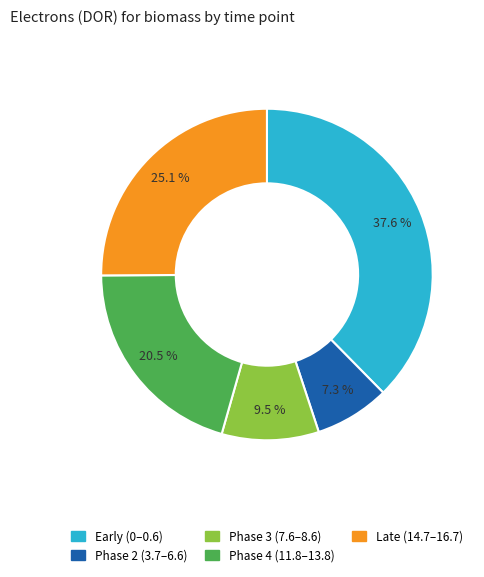

Is there any slice that represents more than half of the pie?

No